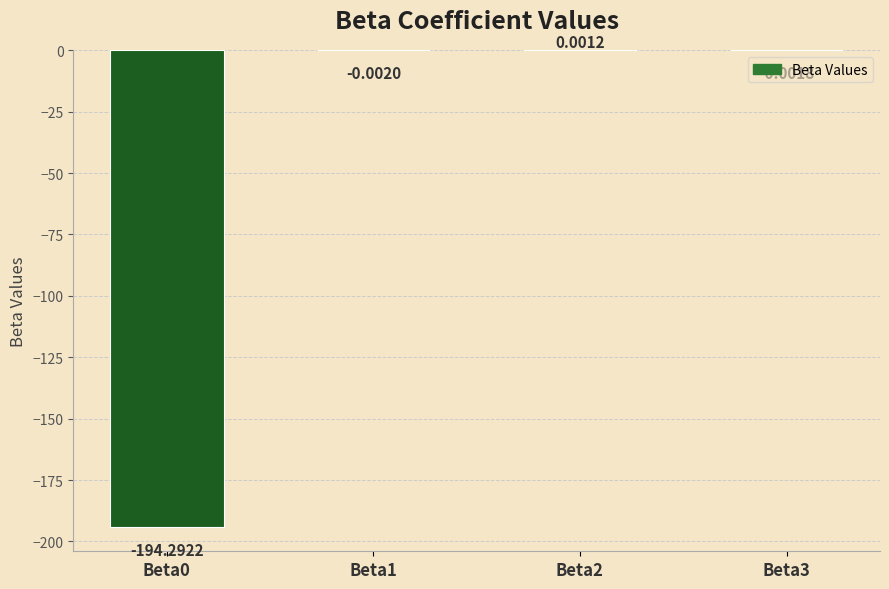

How many series are shown in this chart?

1